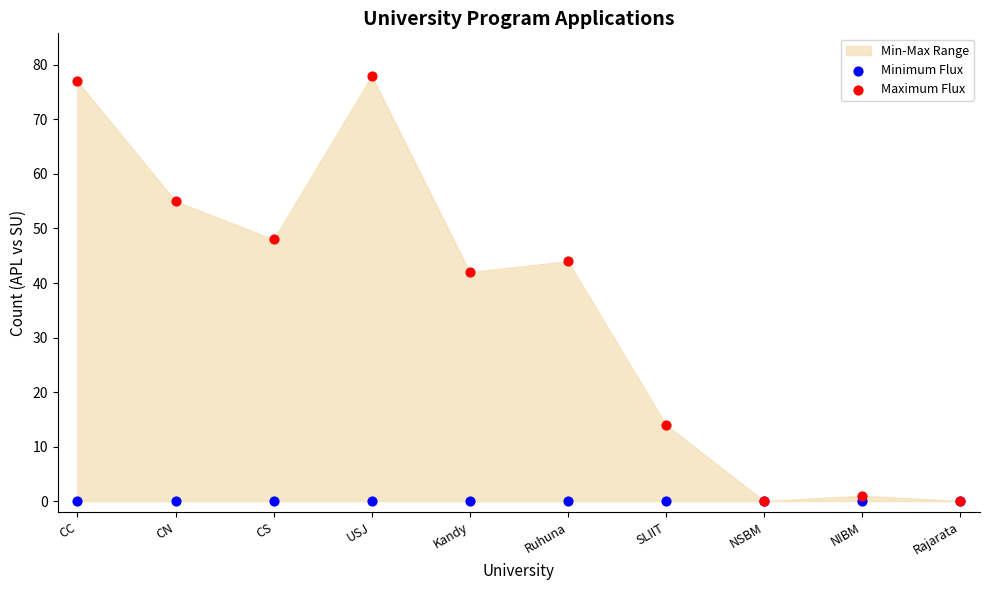

In the Maximum Flux series, what Y value is closest to 39?

42